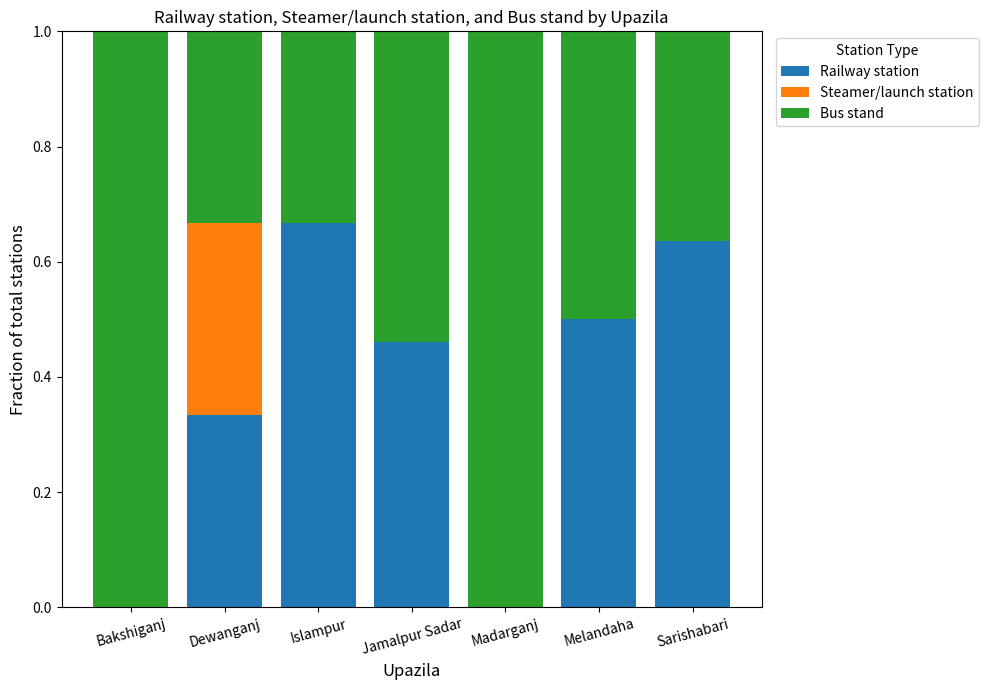

The value of Railway station at Islampur is 0.4. True or false?

False